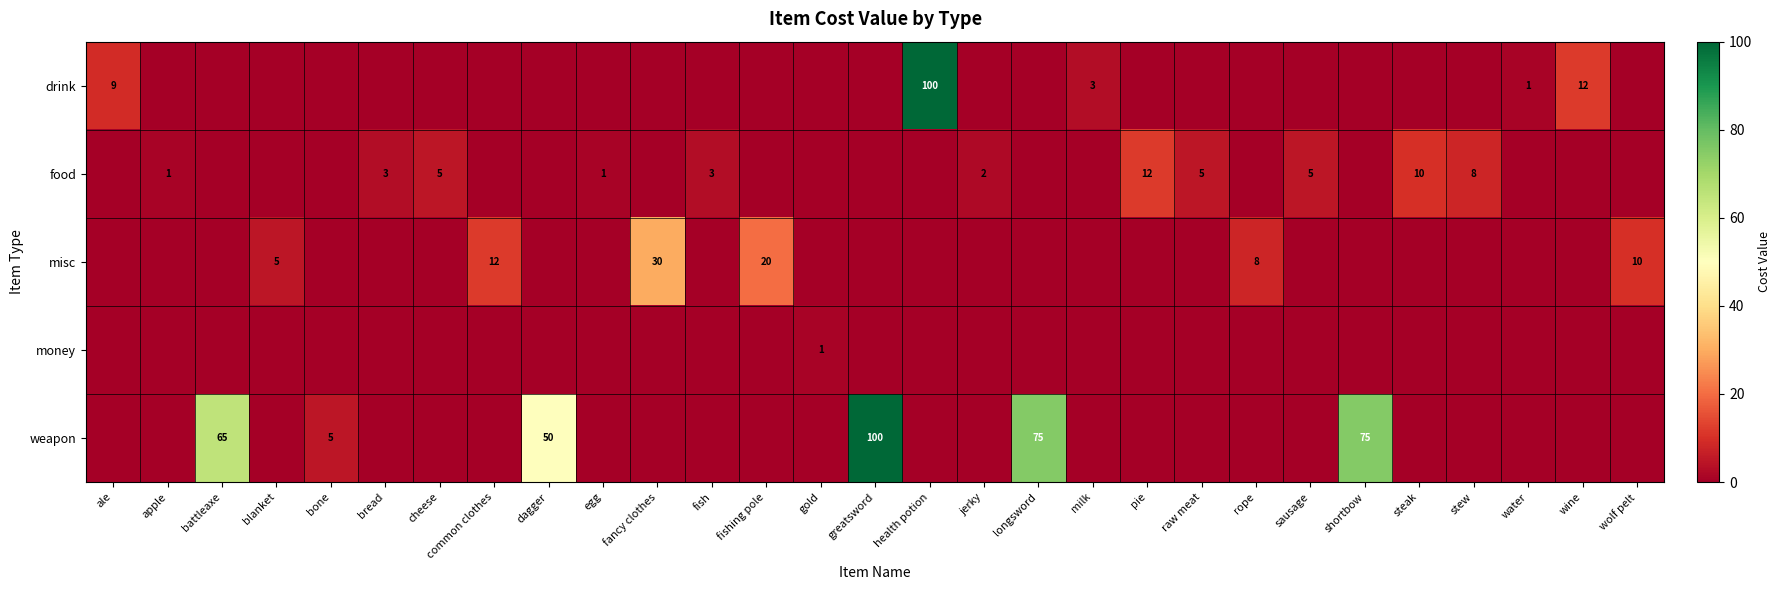

The value of food at apple is 2. True or false?

False